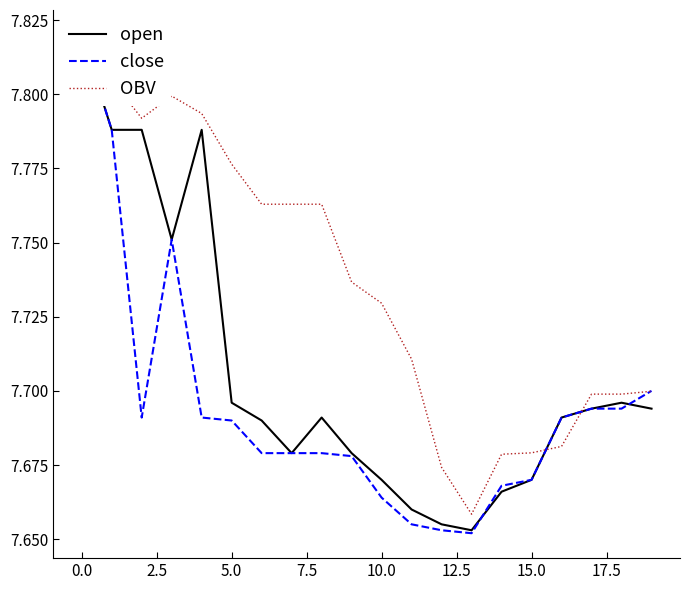

Reading right to left, extract all data points from this chart.

open: 7.7	7.7	7.7	7.7	7.7	7.7	7.7	7.7	7.7	7.7	7.7	7.7	7.7	7.7	7.7	7.8	7.8	7.8	7.8	7.8
close: 7.7	7.7	7.7	7.7	7.7	7.7	7.7	7.7	7.7	7.7	7.7	7.7	7.7	7.7	7.7	7.7	7.8	7.7	7.8	7.8
OBV: 7.7	7.7	7.7	7.7	7.7	7.7	7.7	7.7	7.7	7.7	7.7	7.8	7.8	7.8	7.8	7.8	7.8	7.8	7.8	7.8